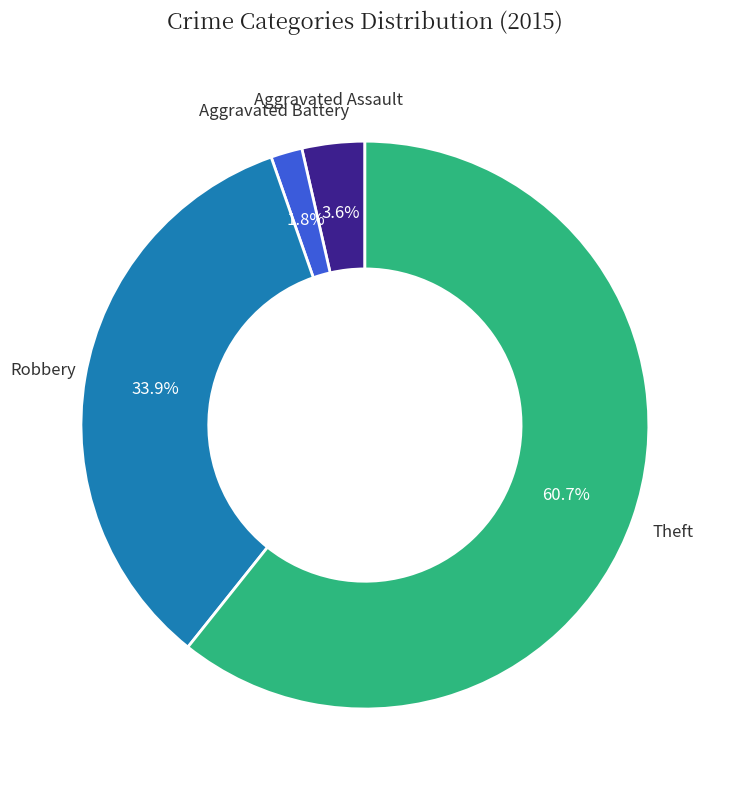

Is there a majority slice in this chart?

Yes